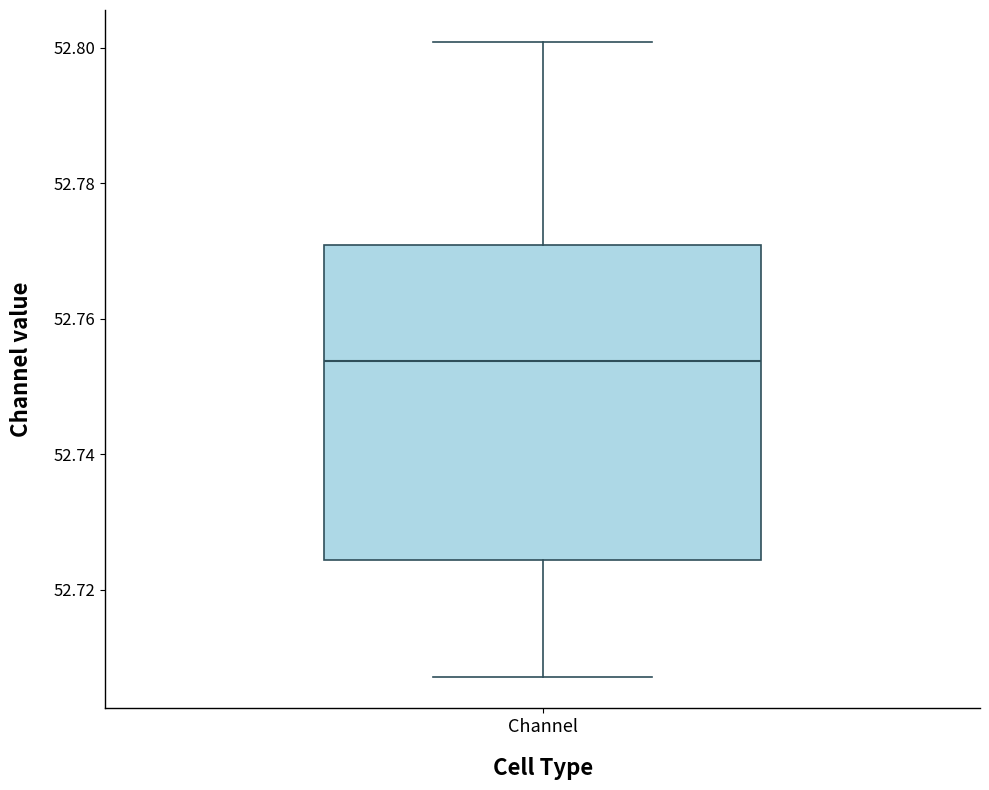

Transcribe this box plot: give where the median line is, the range the box spans, and where the two whiskers end, as read against the y-axis. The values are not printed on the chart, so give them approximately, as read against the axis.

median 52.754, box 52.724 to 52.770, whiskers 52.708 to 52.800